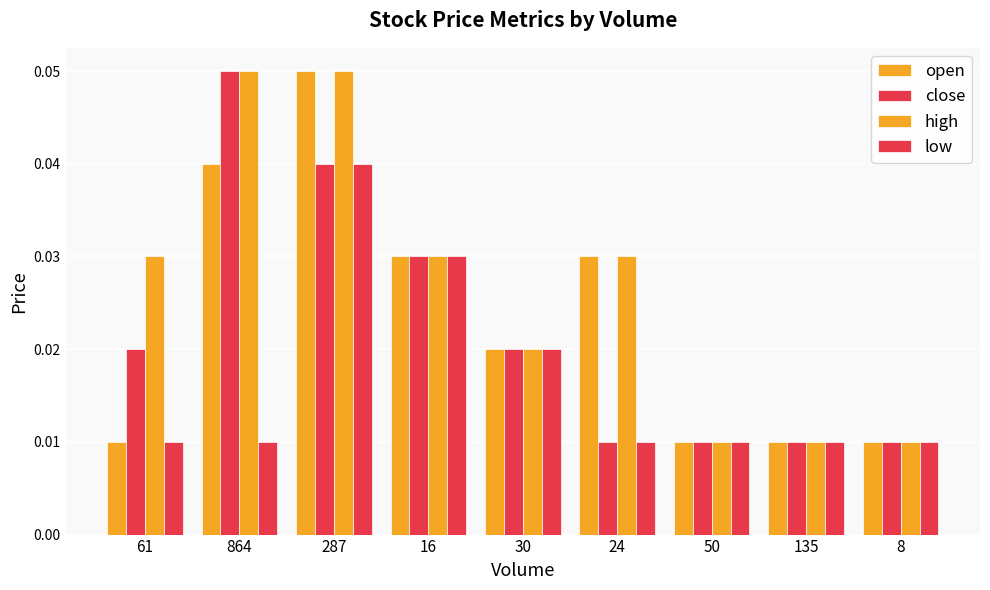

How many bars are there in each group?

4